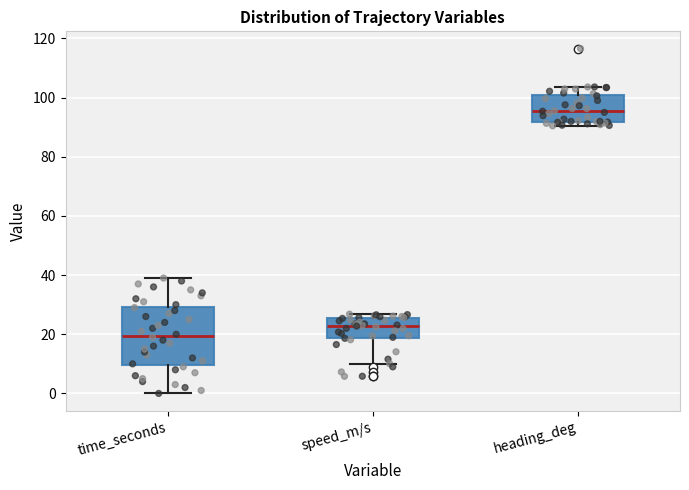

Reading left to right, read every box against the y-axis: the position of its median line, the range the box covers, and the ends of its whiskers. The values are not printed on the chart, so give them approximately, as read against the axis.

time_seconds: median 20, box 10 to 30, whiskers 0 to 38
speed_m/s: median 22, box 18 to 26, whiskers 10 to 26 (just above the box's upper edge)
heading_deg: median 96, box 92 to 100, whiskers 90 to 104